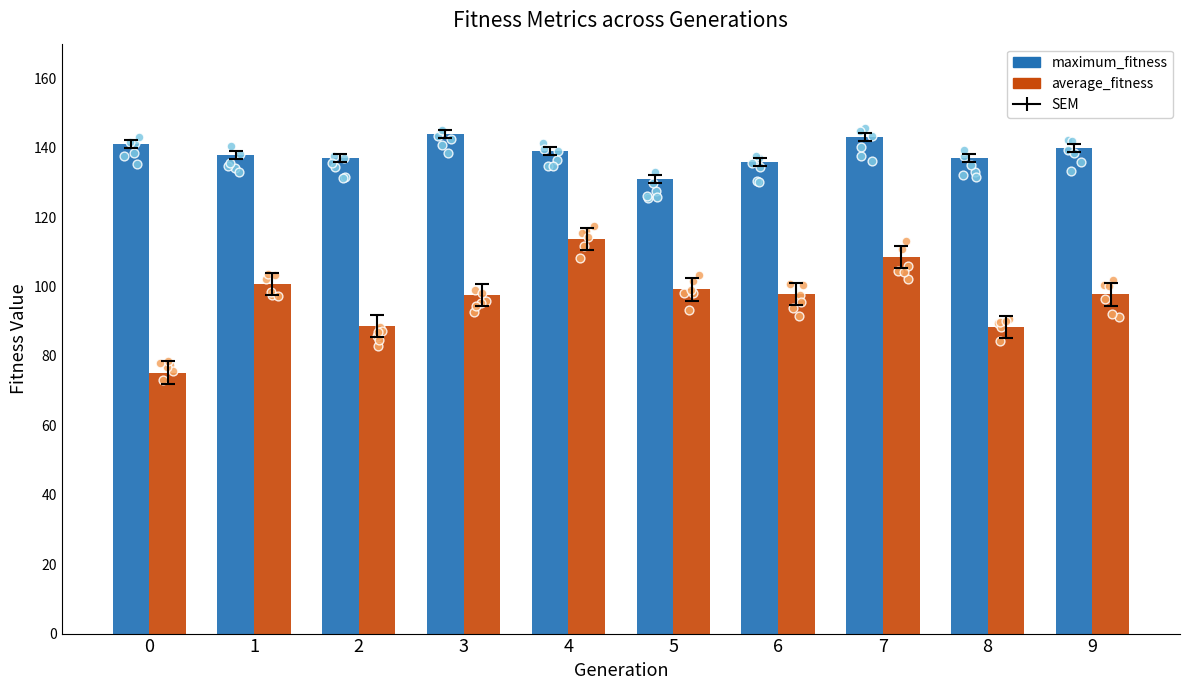

What is the total value across all series at 2?

225.7